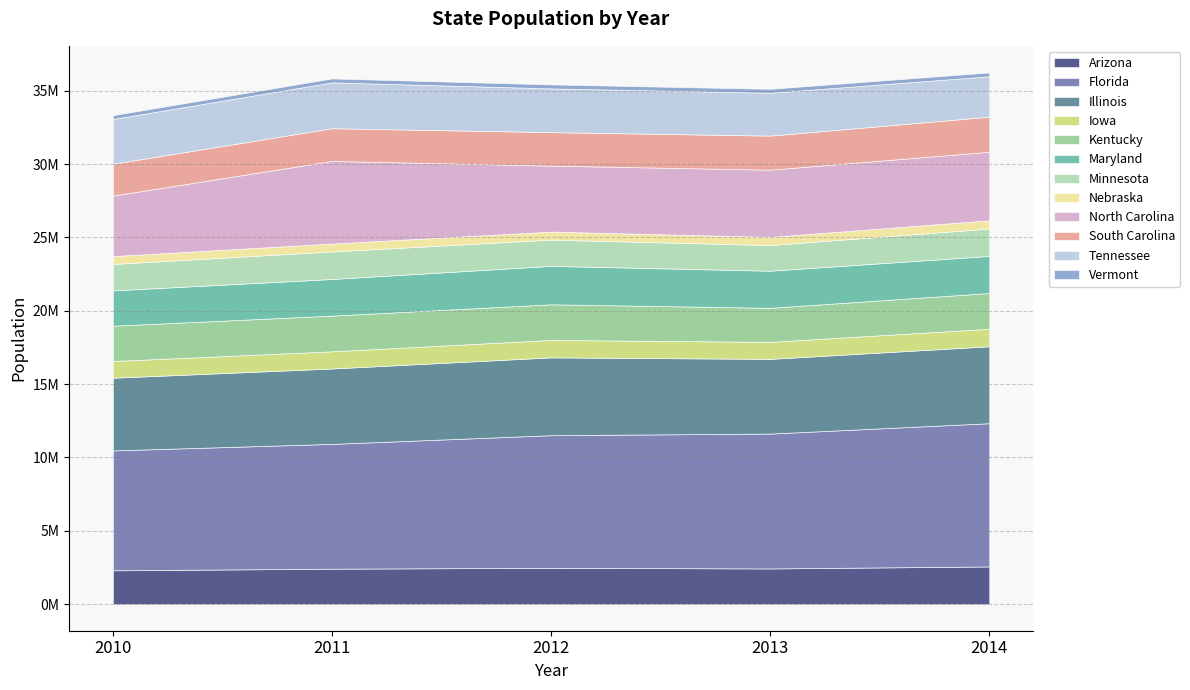

Reading left to right, what are all the values shown in this chart?

2010: Arizona=2305413	Florida=8173500	Illinois=4955198	Iowa=1140898	Kentucky=2404944	Maryland=2408759	Minnesota=1801852	Nebraska=536858	North Carolina=4125701	South Carolina=2169044	Tennessee=3049512	Vermont=263222
2011: Arizona=2416553	Florida=8507584	Illinois=5140486	Iowa=1171011	Kentucky=2433143	Maryland=2498178	Minnesota=1876179	Nebraska=538245	North Carolina=5633259	South Carolina=2231509	Tennessee=3125889	Vermont=266996
2012: Arizona=2476208	Florida=9041333	Illinois=5305026	Iowa=1188770	Kentucky=2430001	Maryland=2619227	Minnesota=1789410	Nebraska=546455	North Carolina=4499568	South Carolina=2283494	Tennessee=2981011	Vermont=272781
2013: Arizona=2432305	Florida=9194744	Illinois=5092925	Iowa=1159998	Kentucky=2321513	Maryland=2530131	Minnesota=1749949	Nebraska=551549	North Carolina=4585990	South Carolina=2322938	Tennessee=2921177	Vermont=267490
2014: Arizona=2569082	Florida=9764626	Illinois=5245177	Iowa=1194712	Kentucky=2436880	Maryland=2527936	Minnesota=1865994	Nebraska=563255	North Carolina=4672977	South Carolina=2391435	Tennessee=2755526	Vermont=262080